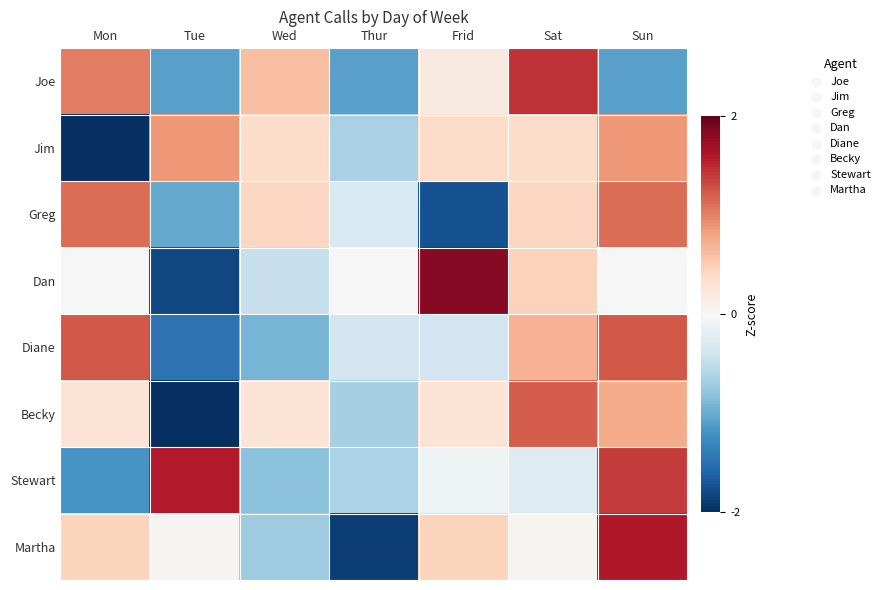

What is the greatest value displayed?

1.8